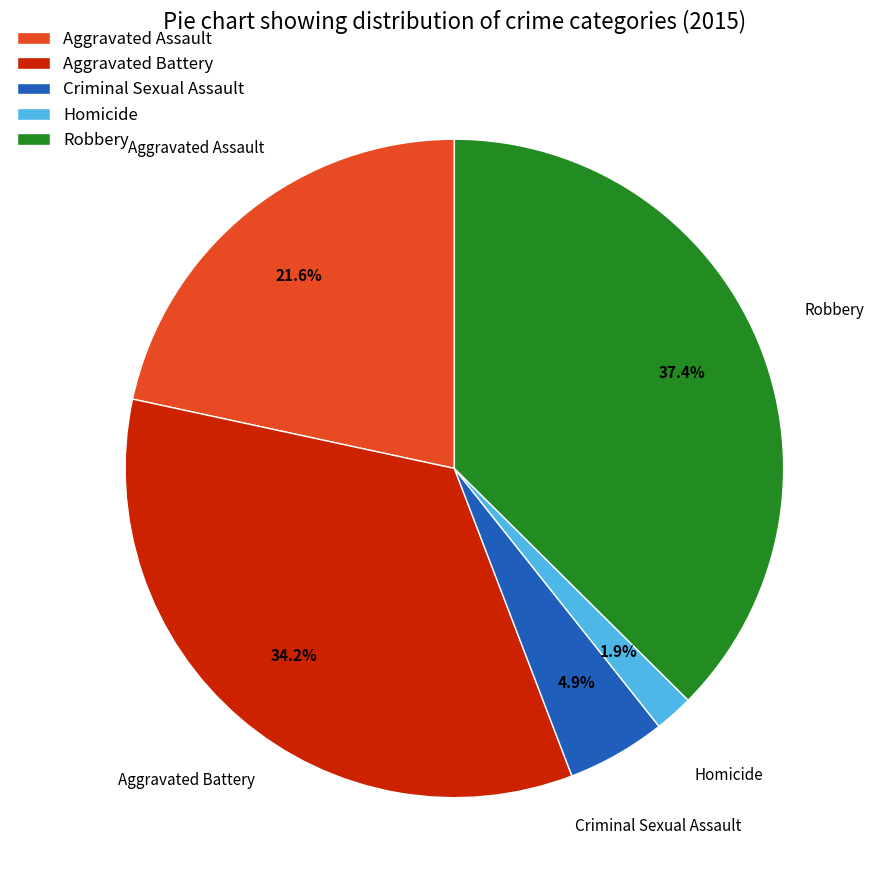

Which category has the smallest portion of the pie?

Homicide